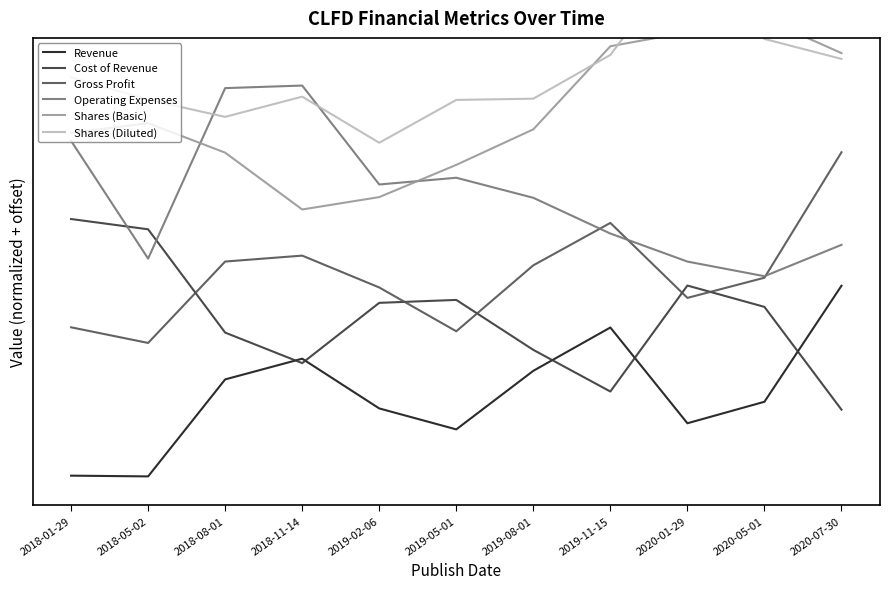

Is it true that Shares (Basic) equals 1.0 at 2019-08-01?

False